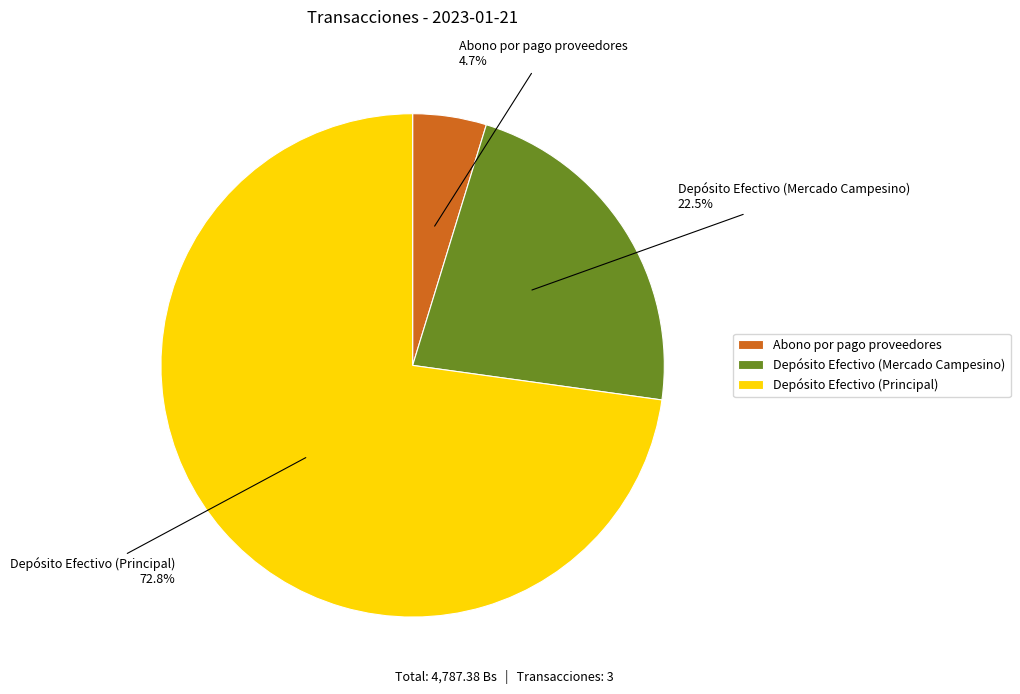

Does Abono por pago proveedores represent more than half of the total?

No